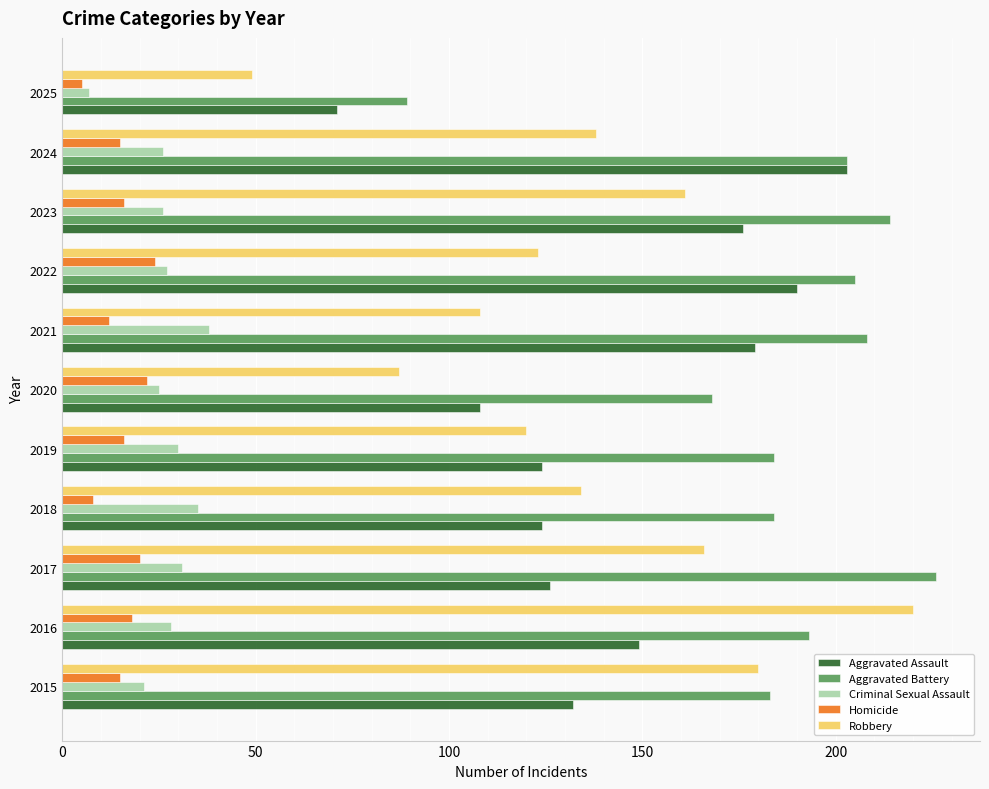

True or false: Homicide has a value of 12 at 2021.

True